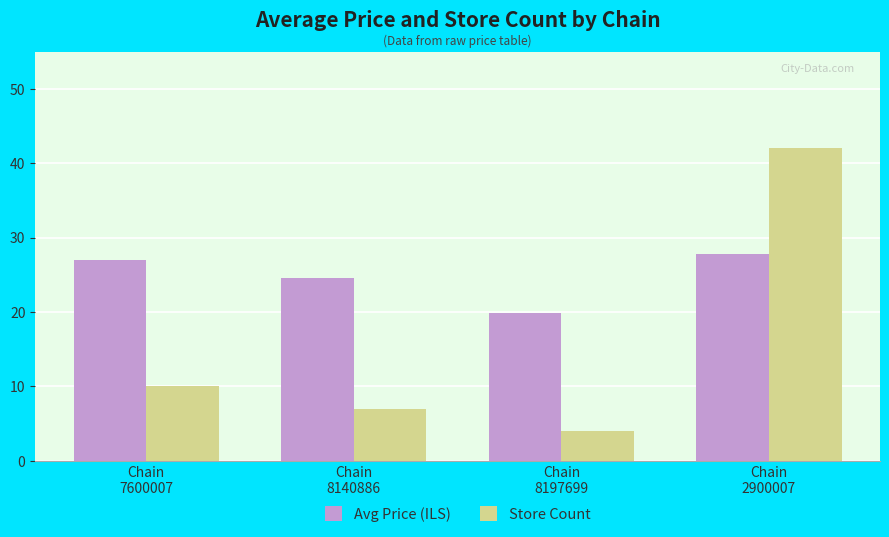

Rank the series by their average value, from lowest to highest.

Store Count, Avg Price (ILS)